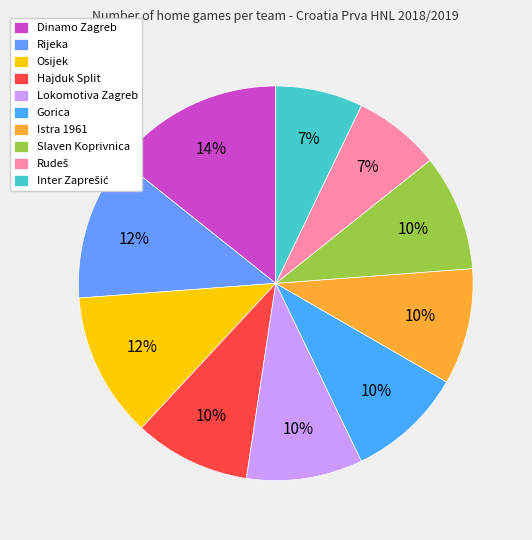

Is there any slice that represents more than half of the pie?

No